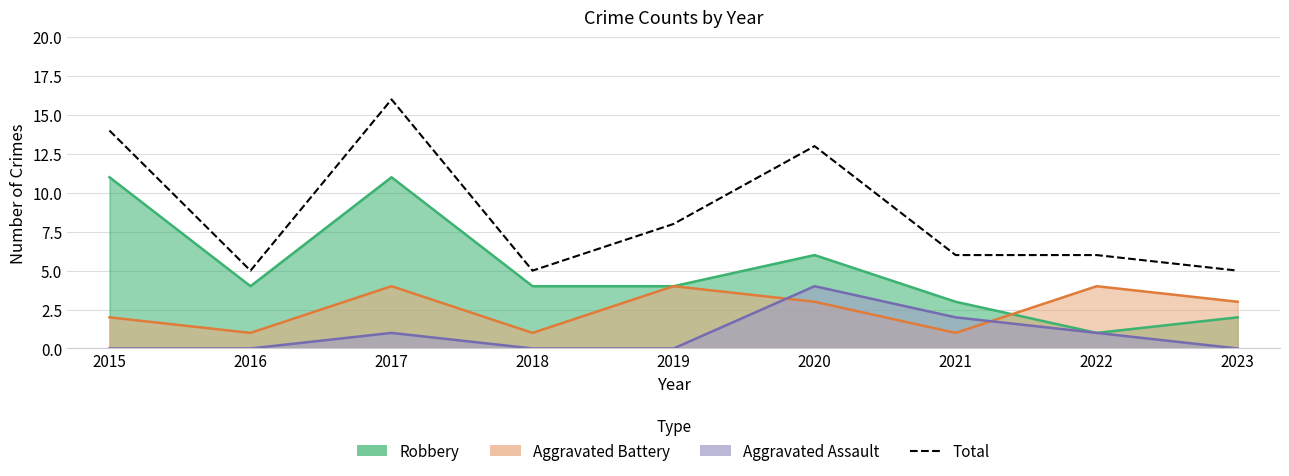

How many points are lower than both their immediate neighbors (excluding endpoints)?

2